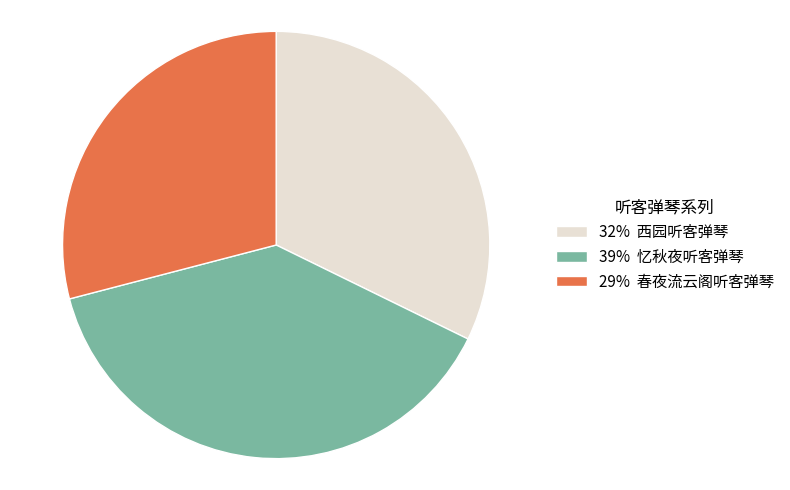

Does any single category account for the majority?

No